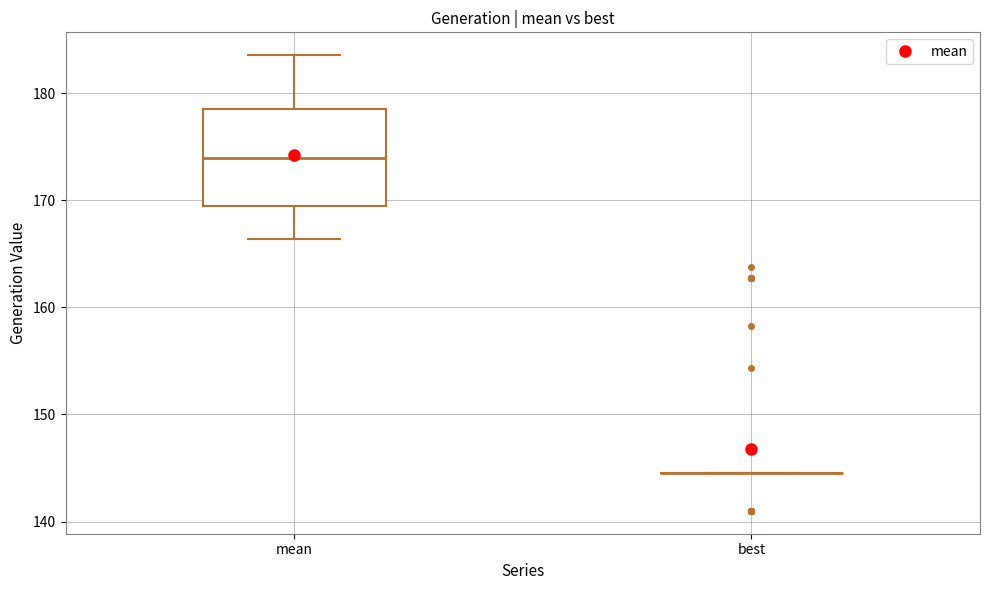

Where does the median line of the box for mean sit on the y-axis? The values are not printed on the chart, so give them approximately, as read against the axis.

174